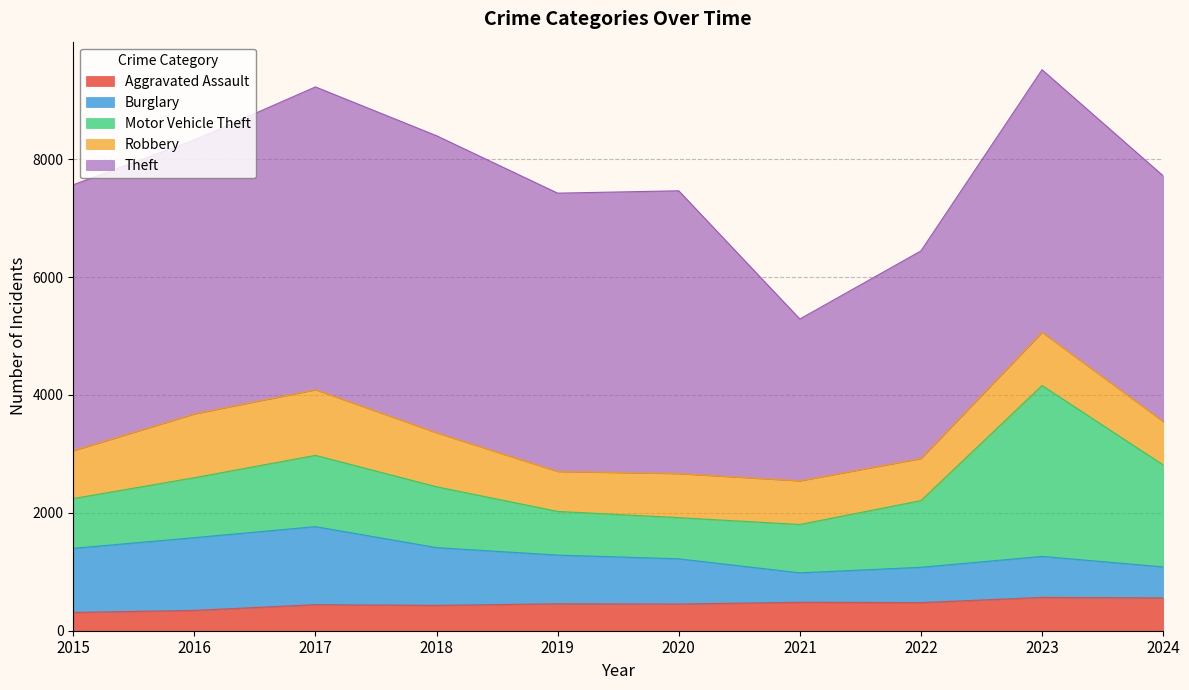

At which category is the sum across all series the highest?

2023